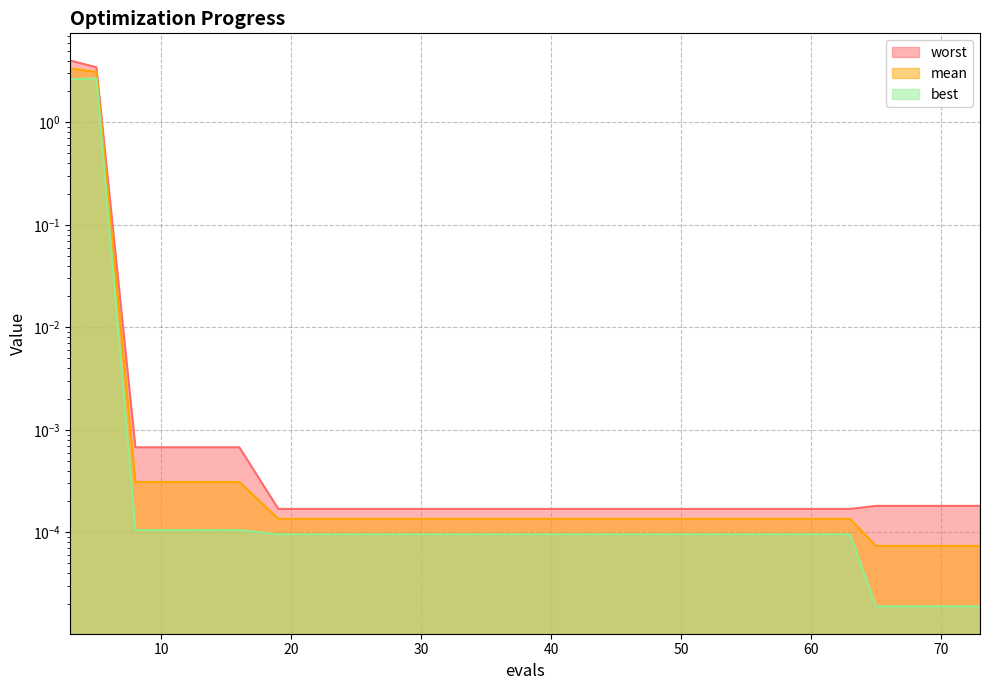

True or false: mean has a value of 1.4 at 5.

False